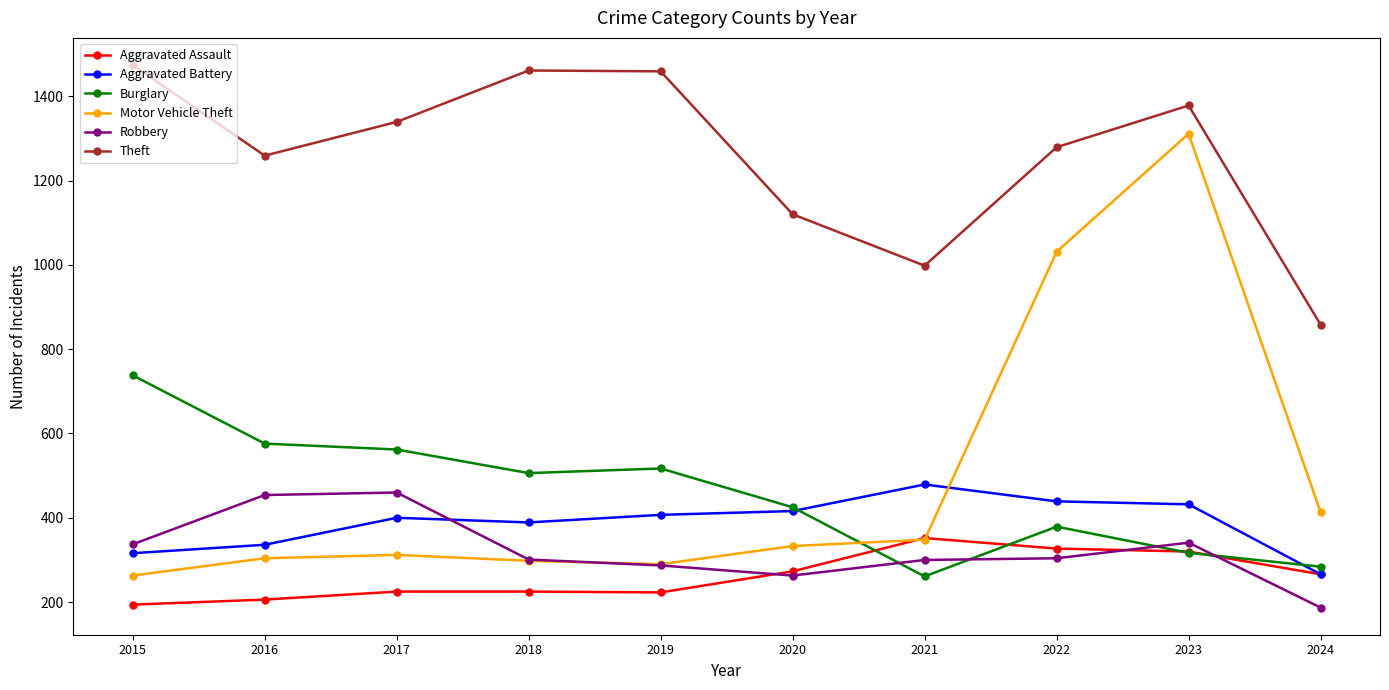

Which series has the largest range (max minus min)?

Motor Vehicle Theft